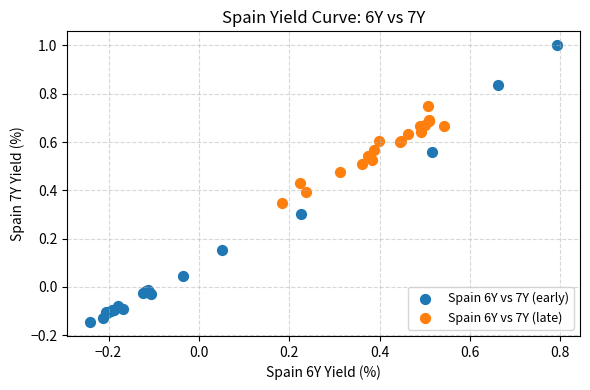

Which series reaches the maximum Y coordinate?

Spain 6Y vs 7Y (early)